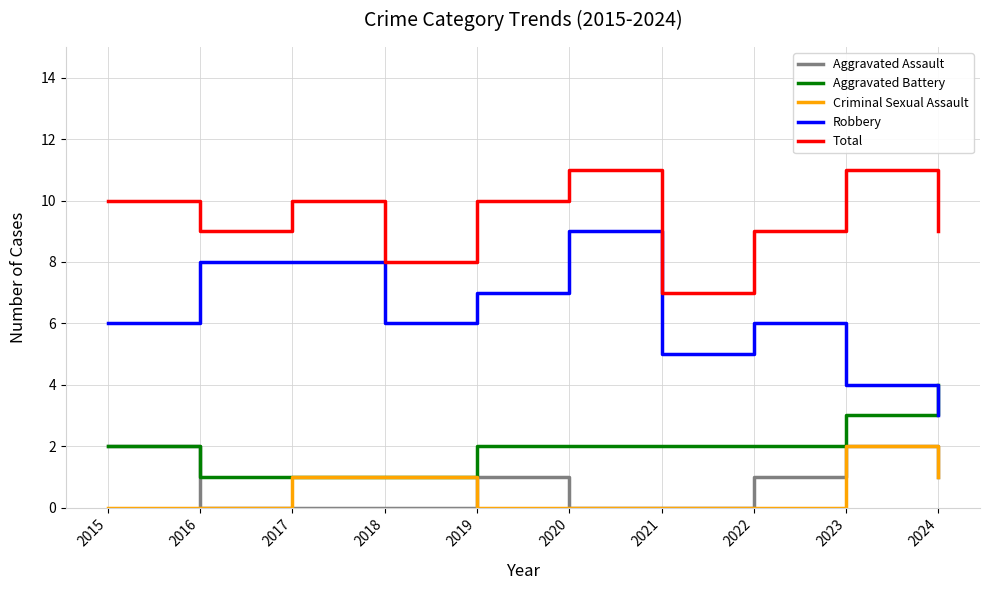

Is the value of Aggravated Assault at 2017 greater than the value of Criminal Sexual Assault at 2024?

No